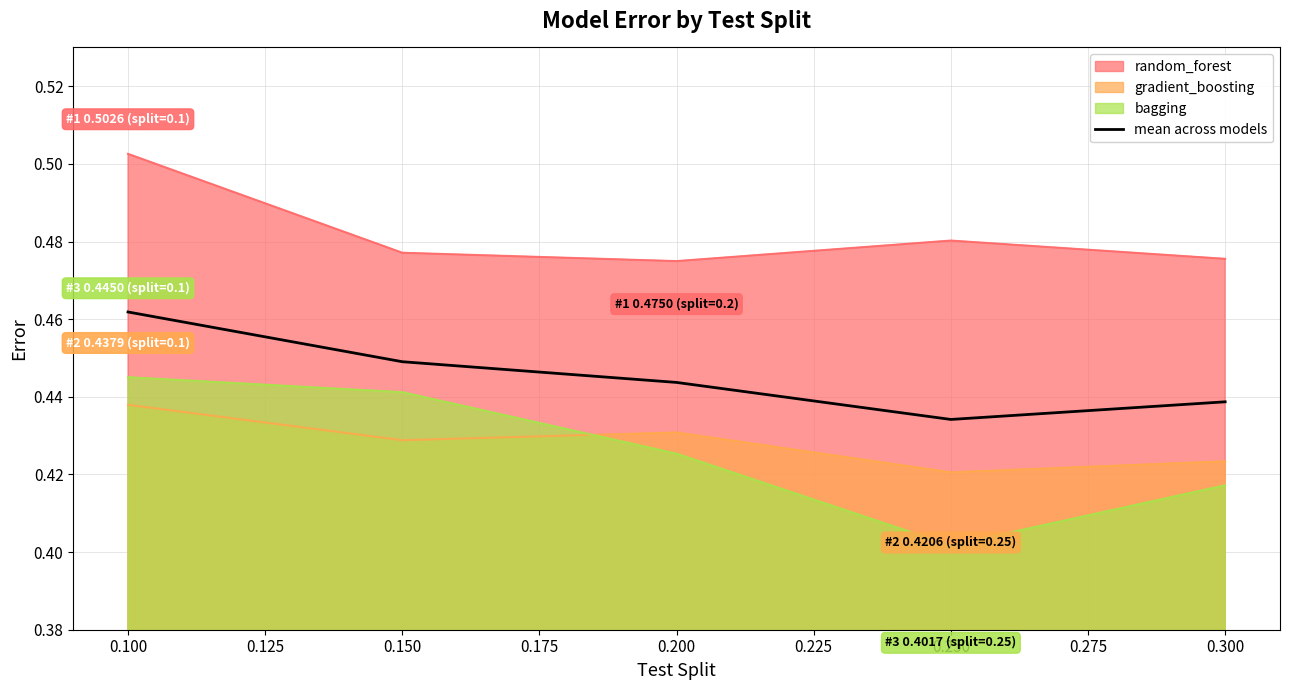

True or false: bagging has a value of 0.7 at 0.300.

False